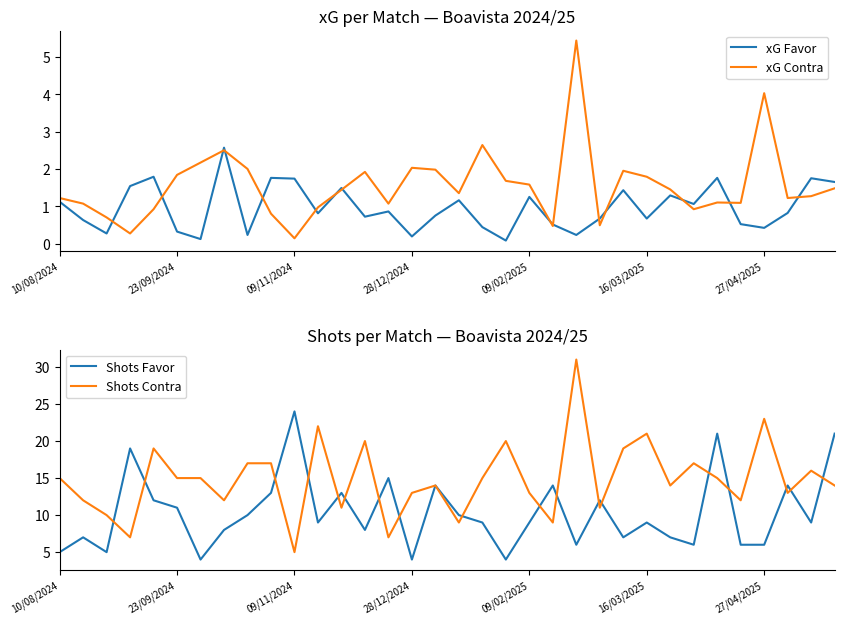

Which series ends up on top after the final intersection of Shots Favor and Shots Contra?

Shots Favor